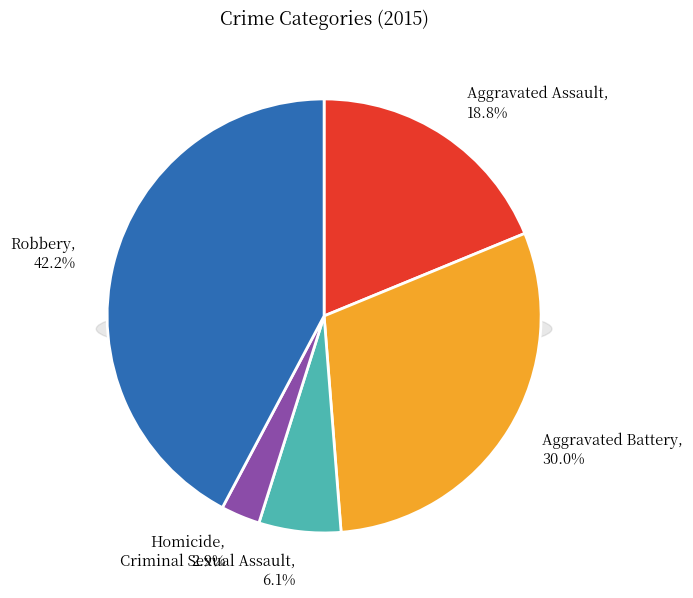

How many segments does this pie chart have?

5